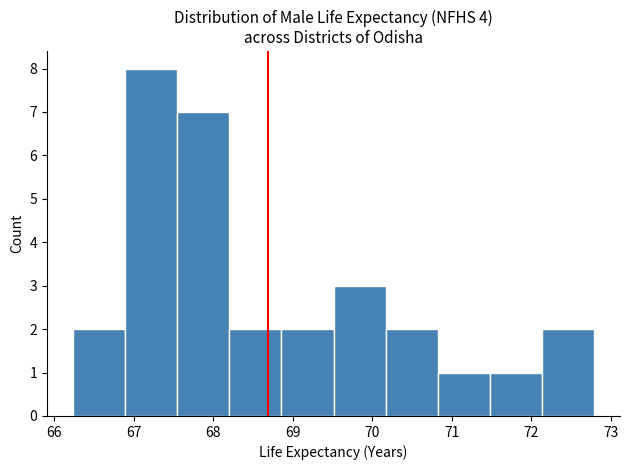

Reading left to right, list every bar in this chart as the range it spans on the x-axis followed by its height. Neither the bar edges nor the heights are printed on the chart, so give them approximately, as read against the axes.

66.2 to 66.9: 2
66.9 to 67.6: 8
67.6 to 68.2: 7
68.2 to 68.9: 2
68.9 to 69.5: 2
69.5 to 70.2: 3
70.2 to 70.8: 2
70.8 to 71.5: 1
71.5 to 72.1: 1
72.1 to 72.8: 2